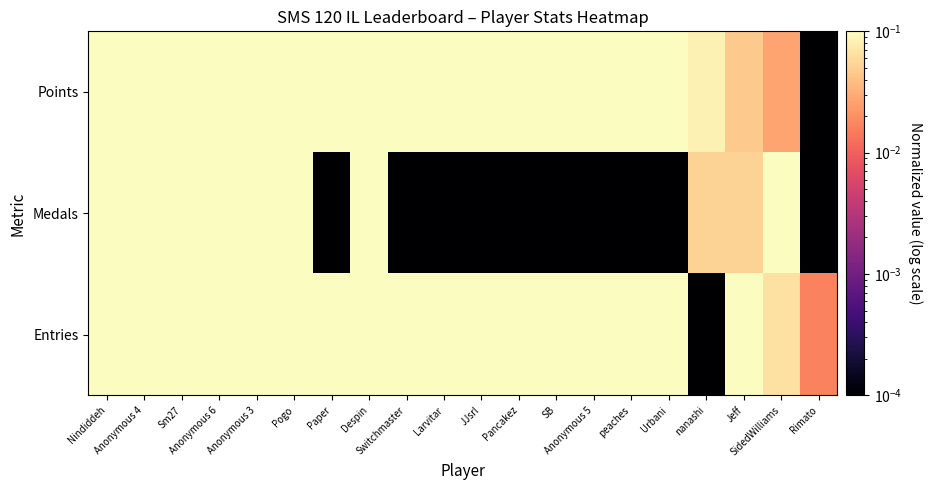

At which category does the chart reach its peak across all series?

Nindiddeh